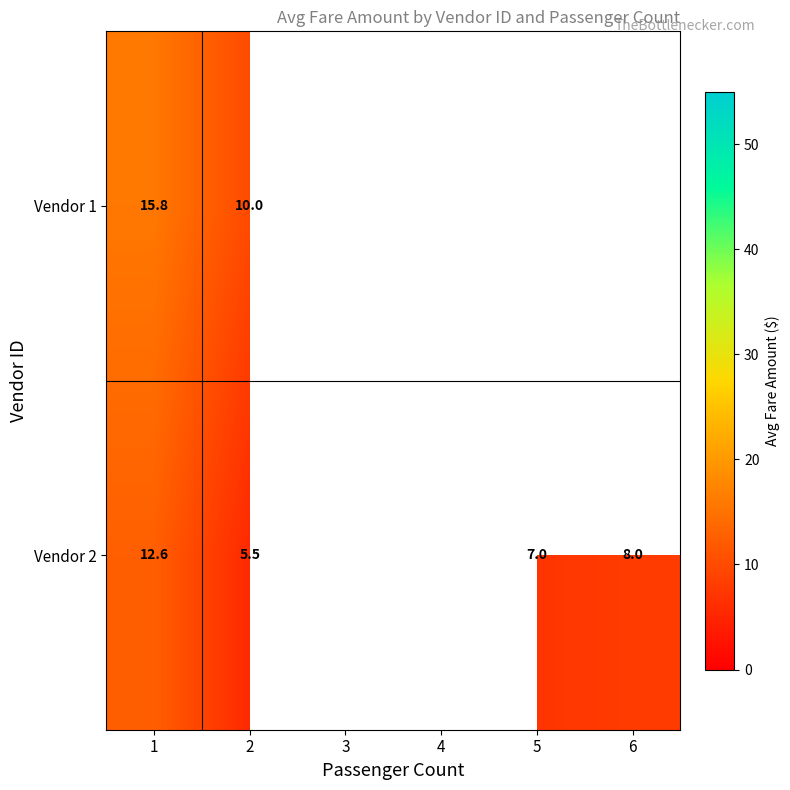

At which category is the sum across all series the highest?

1